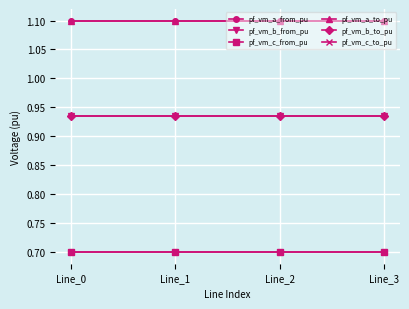

True or false: pf_vm_a_to_pu has more than 2 interior local peaks.

False